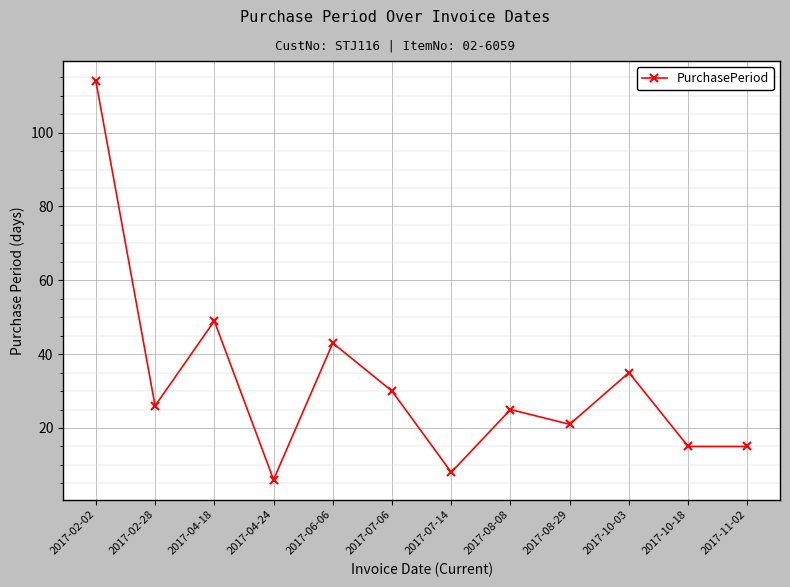

How many lines are shown in the chart?

1